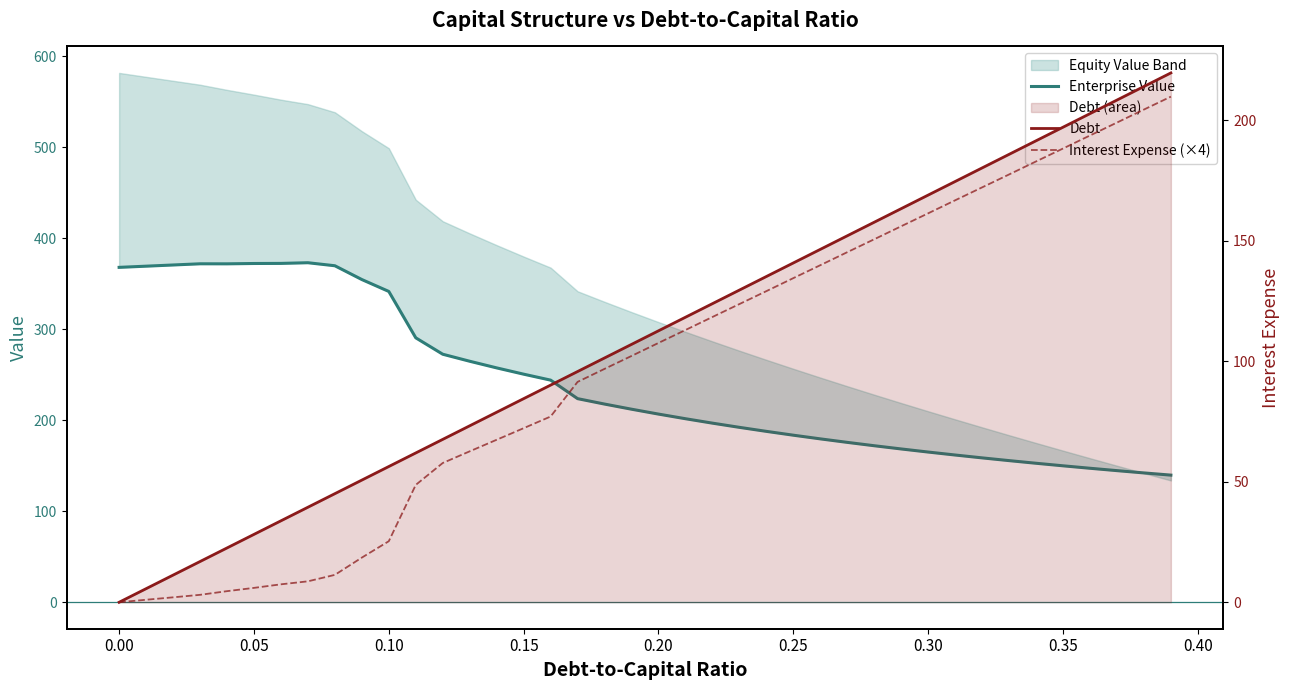

Is the value of Interest Expense (×4) at 22 greater than the value of Debt at 16?

Yes